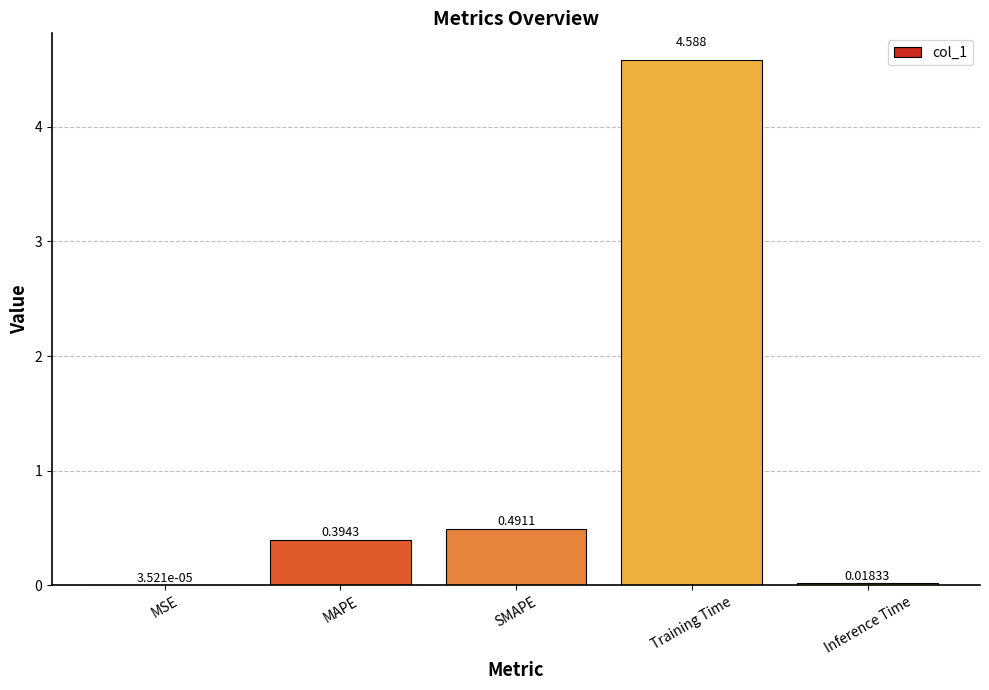

At which label is the value closest to 2?

SMAPE